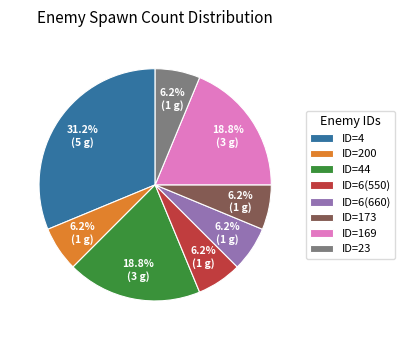

What is the total percentage of ID=6(660) and ID=4?

37.5%